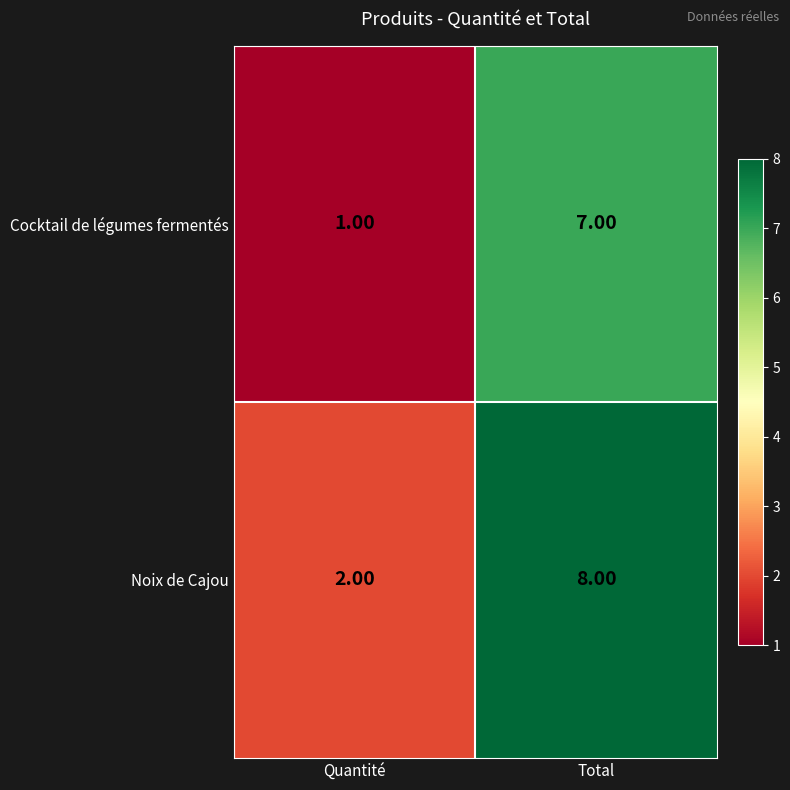

What is the difference between the Cocktail de légumes fermentés values at Total and Quantité?

6